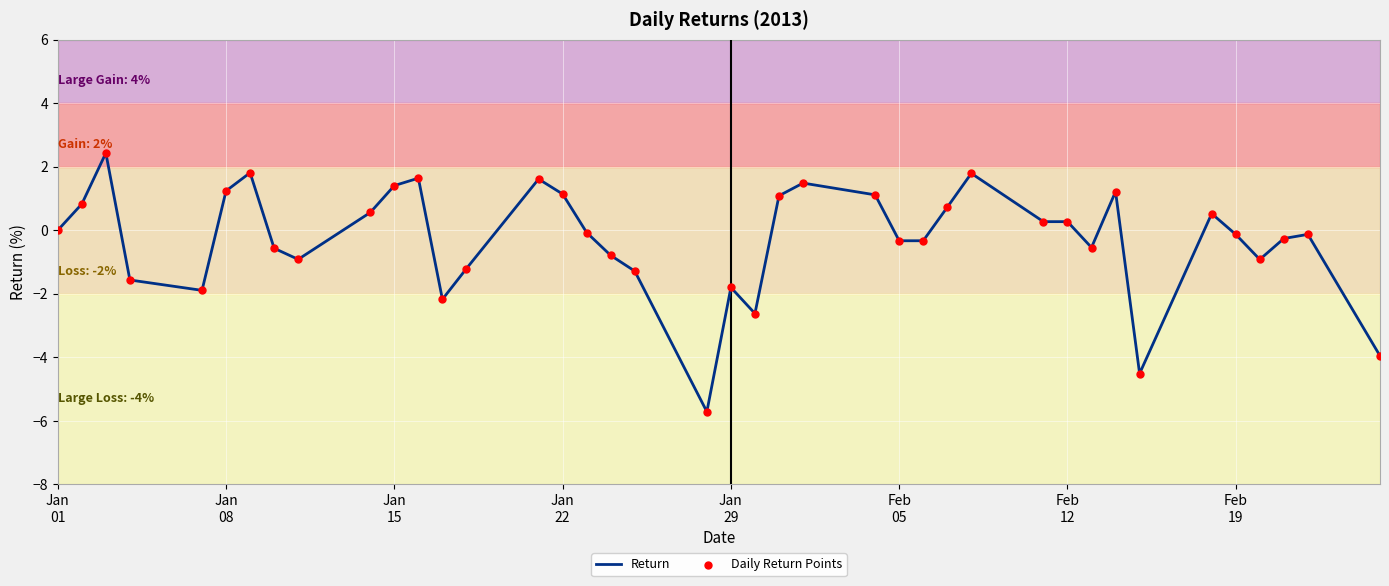

What is the smallest value displayed?

-5.7